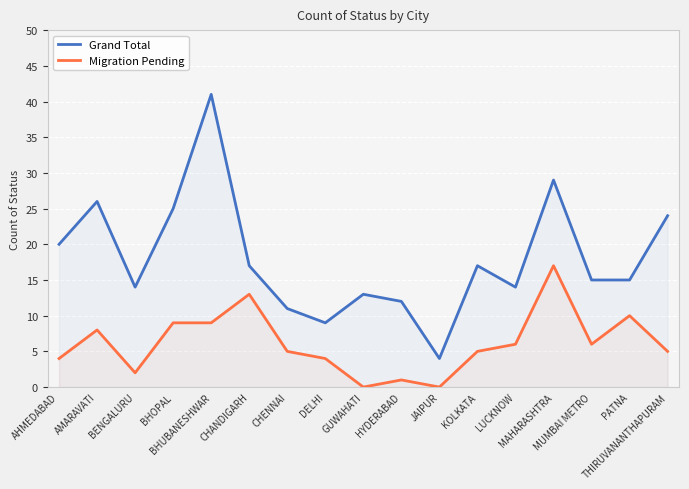

Reading left to right, what are all the values shown in this chart?

Grand Total: 20	26	14	25	41	17	11	9	13	12	4	17	14	29	15	15	24
Migration Pending: 4	8	2	9	9	13	5	4	0	1	0	5	6	17	6	10	5